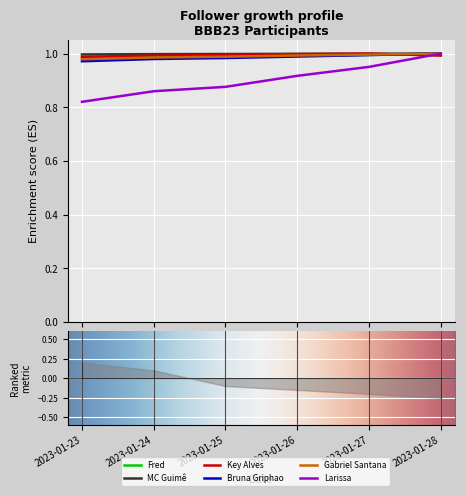

What is the sum of all Larissa values?

5.4